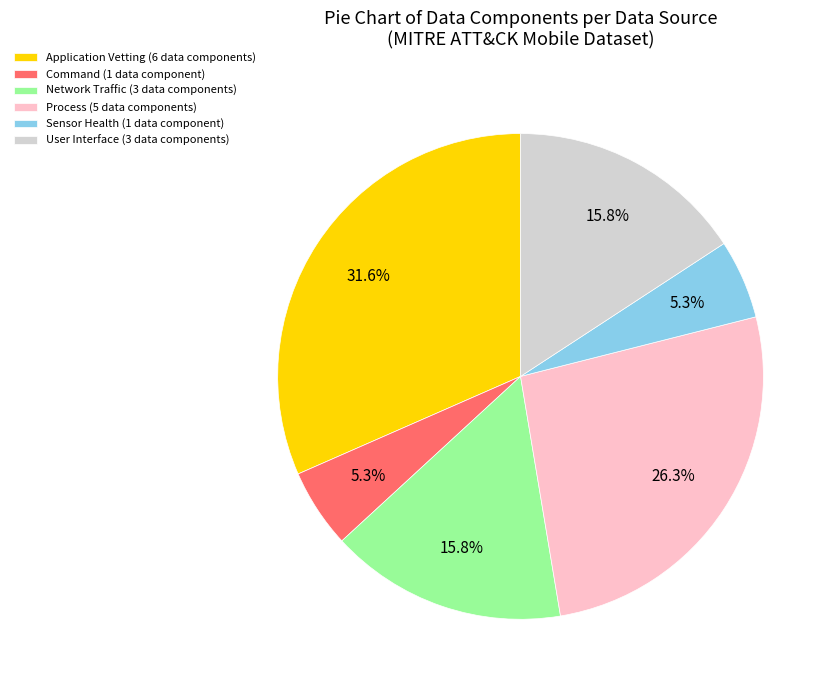

Approximately how many times larger is the value at Command (1 data component) compared to Network Traffic (3 data components)?

0.3